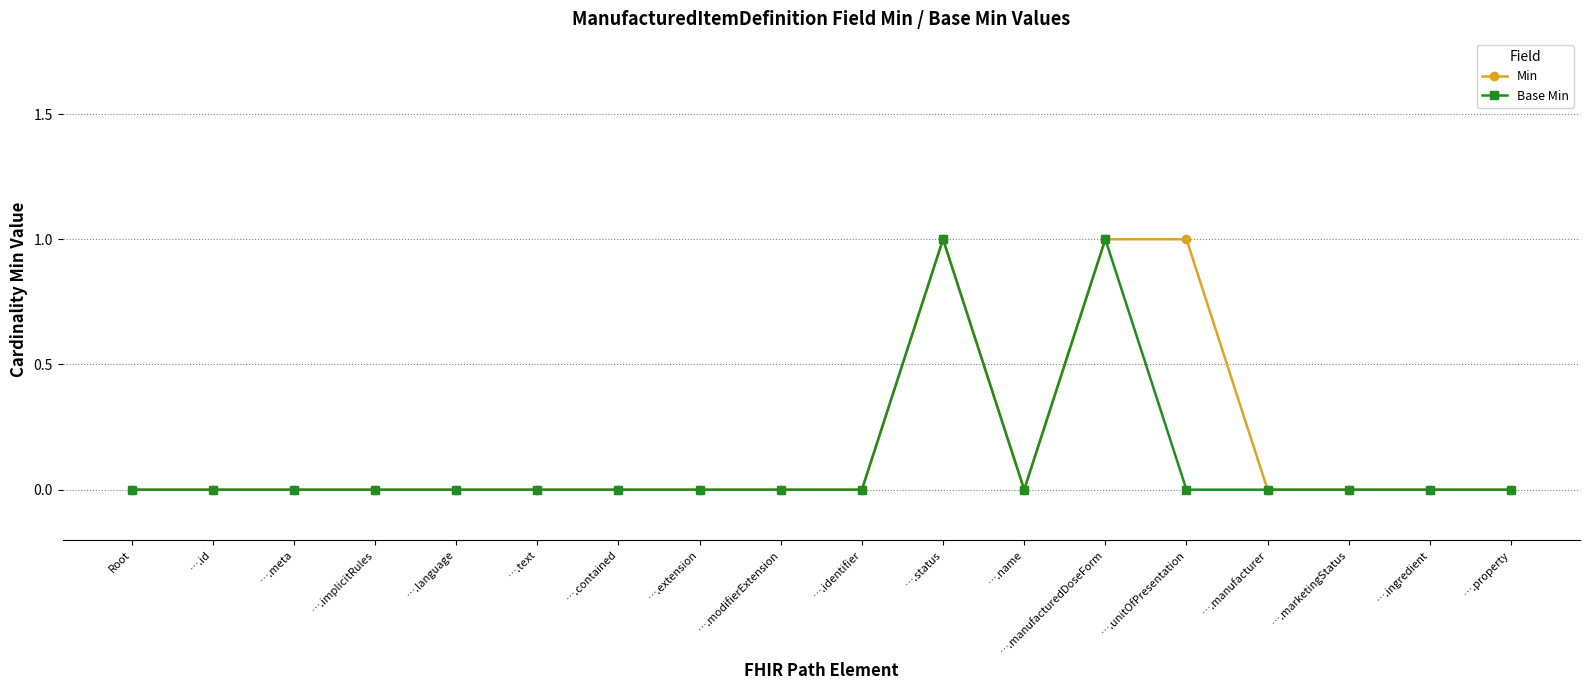

Reading right to left, transcribe all the data shown in this chart.

Min: 0	0	0	0	1	1	0	1	0	0	0	0	0	0	0	0	0	0
Base Min: 0	0	0	0	0	1	0	1	0	0	0	0	0	0	0	0	0	0